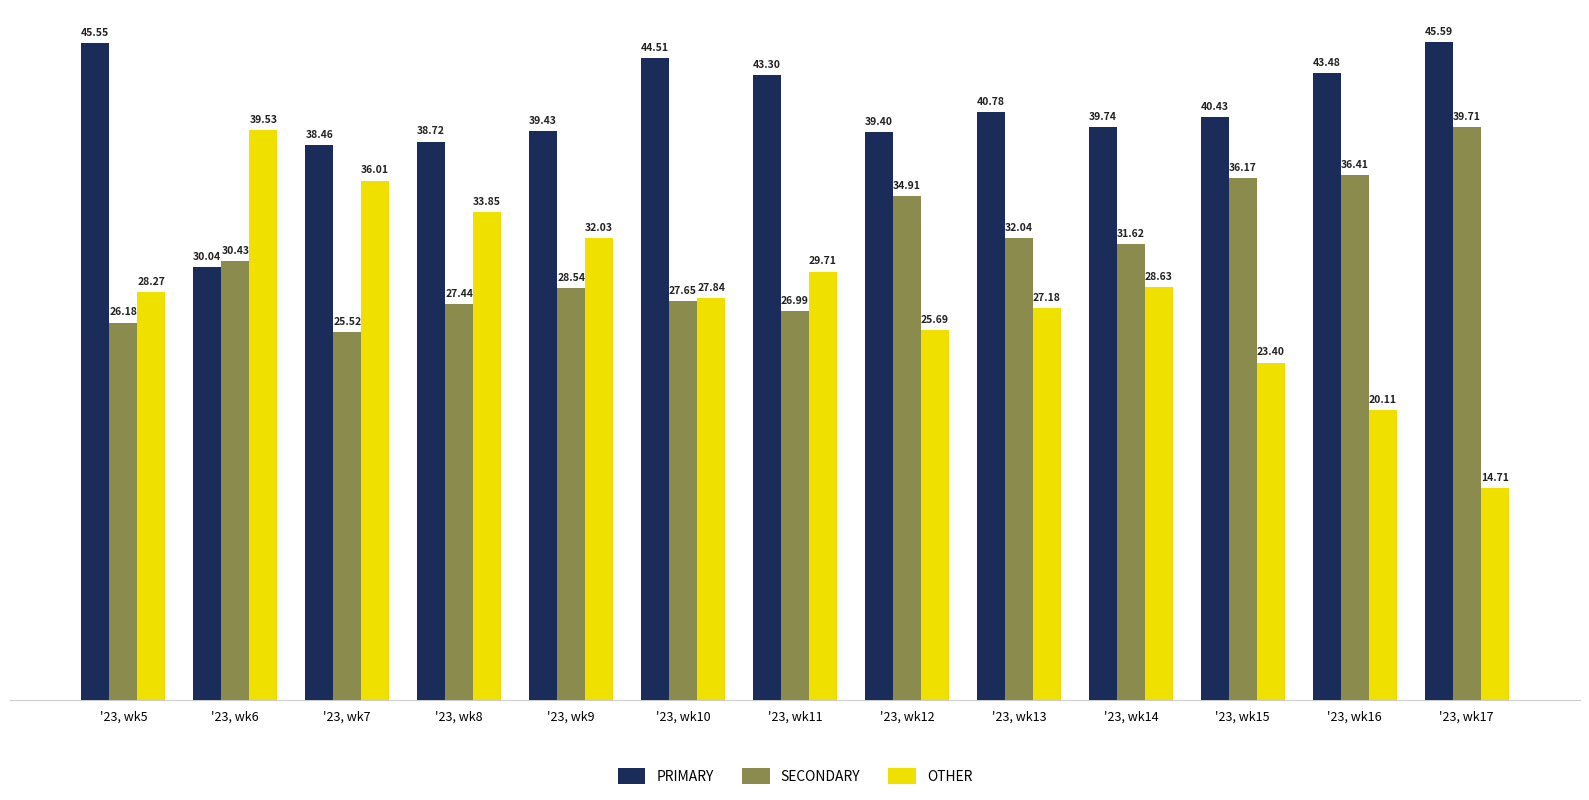

Which series has the widest spread of values?

OTHER